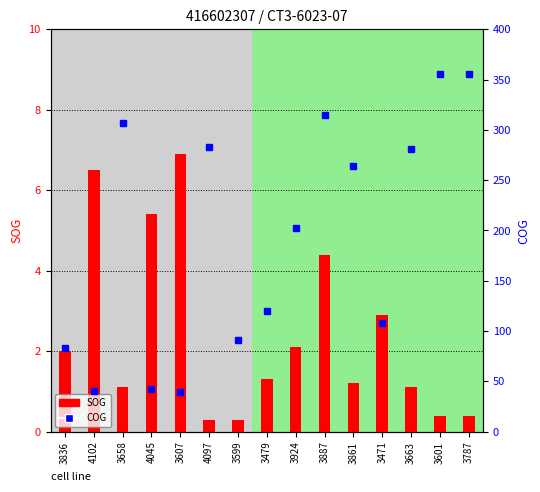

Which series has the widest spread of values?

COG